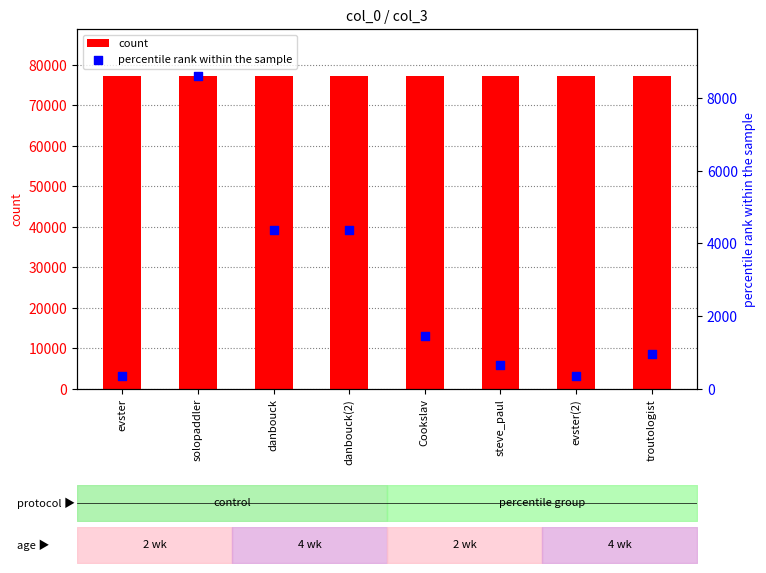

Is the value of percentile rank within the sample at troutologist greater than the value of count at evster?

No